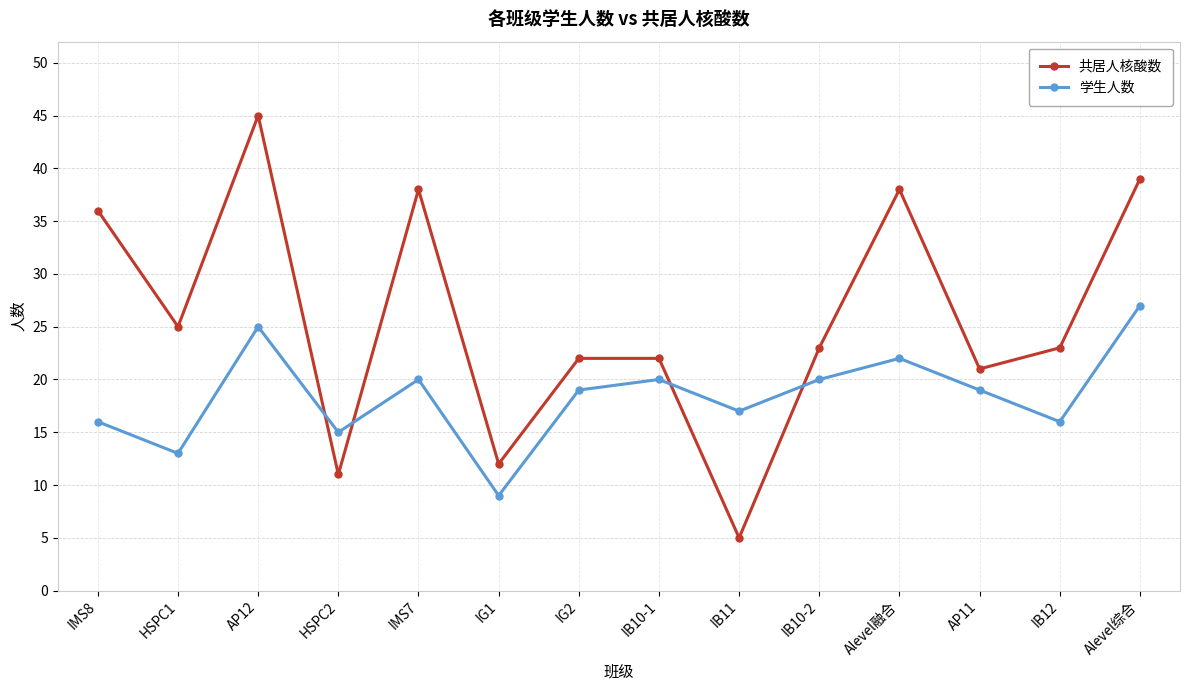

How many times do 共居人核酸数 and 学生人数 cross each other?

4